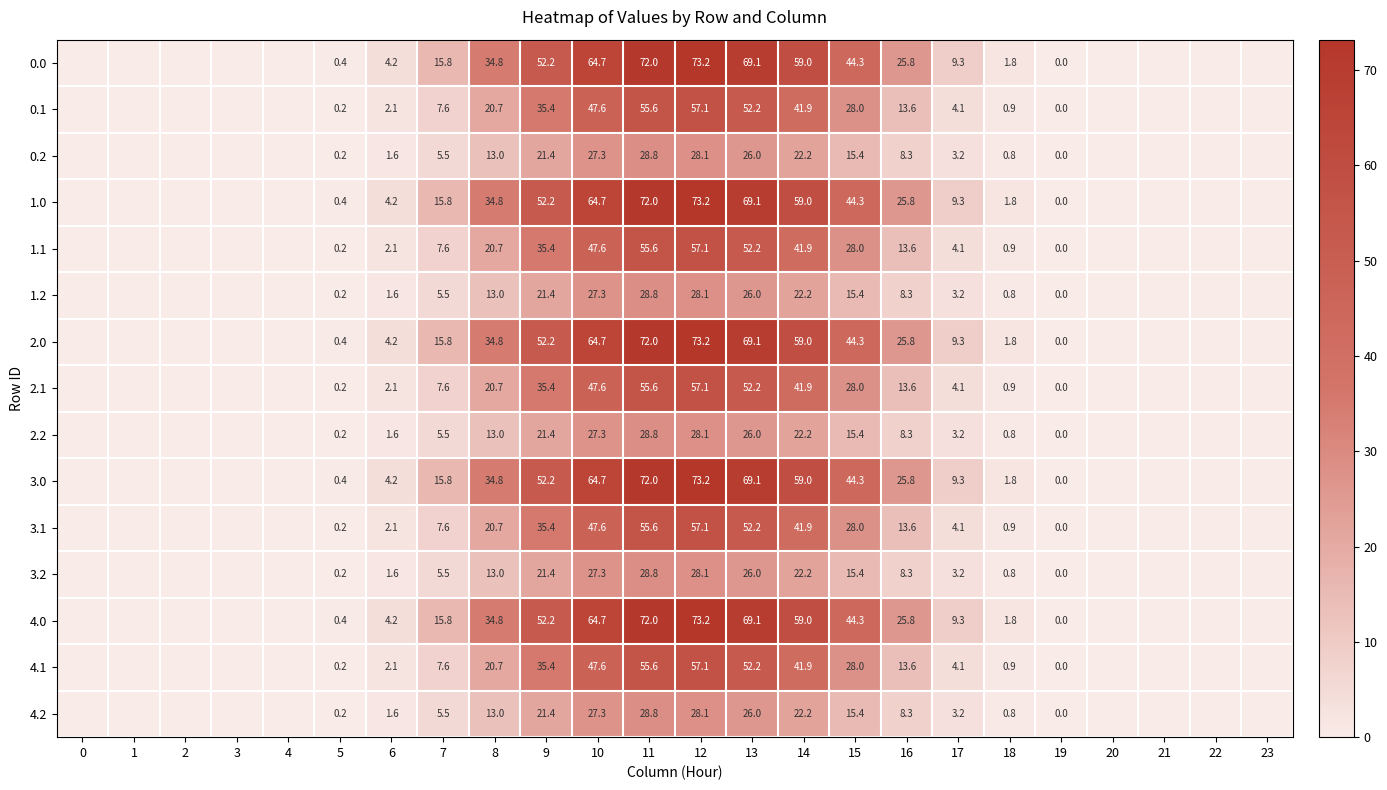

How many data points in 0.2 are less than 1?

12